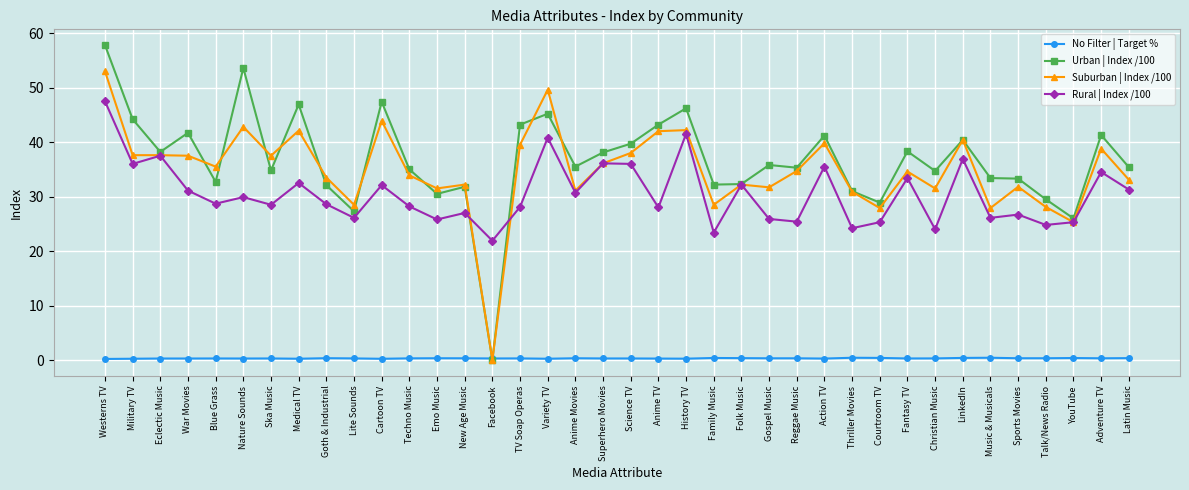

What is the label of the 14th point from the left?

New Age Music